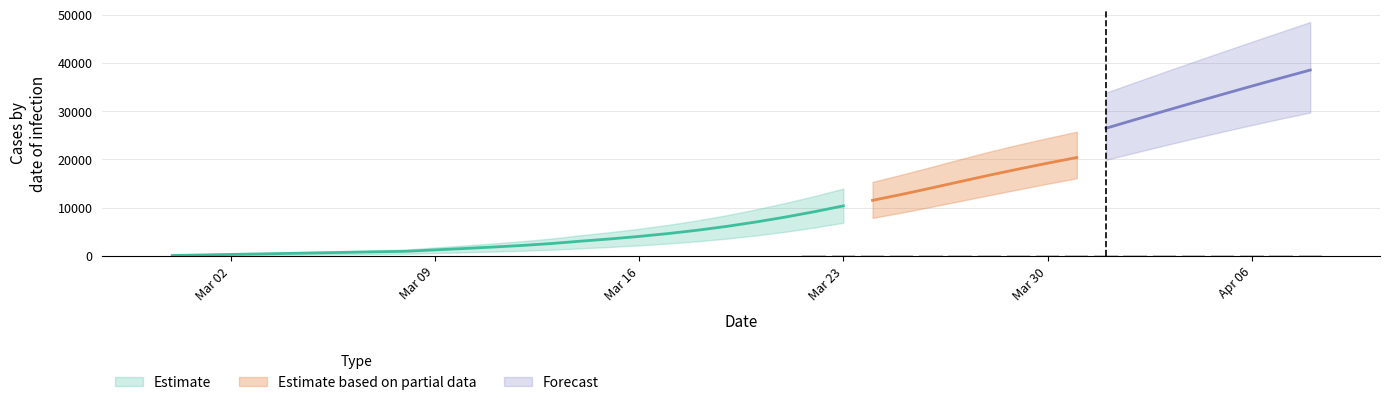

What is the difference between the maximum and second lowest values in the predicted_total_infected_lower series?

29628